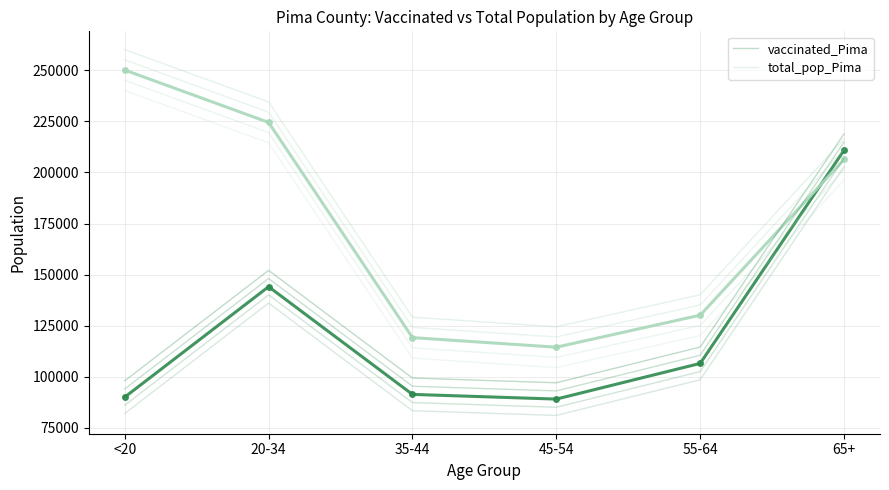

Which category has the highest value in the vaccinated_Pima series?

65+